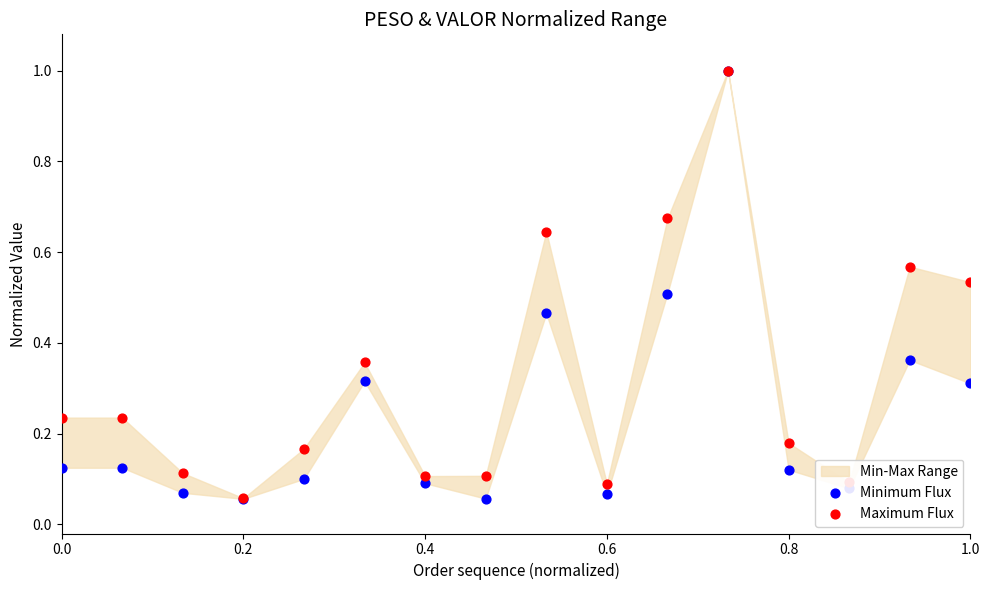

Which series has the largest Y range (max minus min)?

Minimum Flux